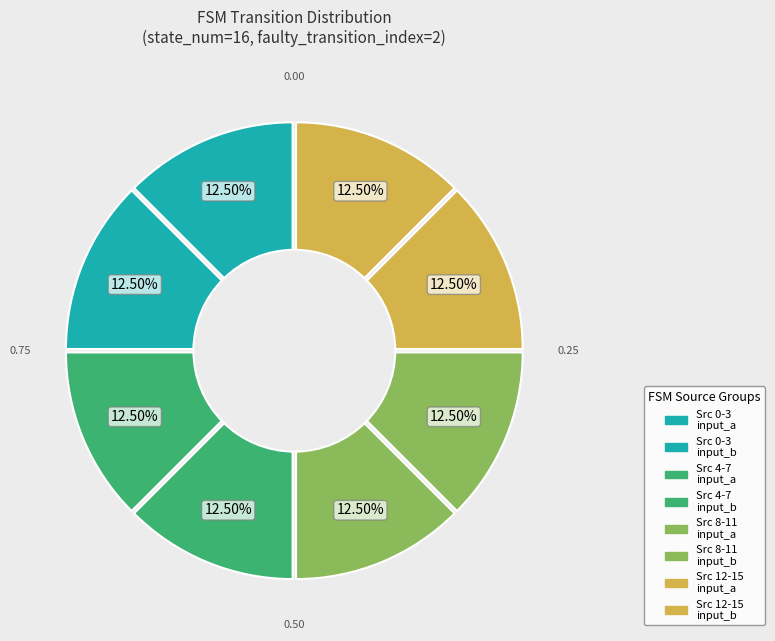

Count the number of slices in the pie.

8